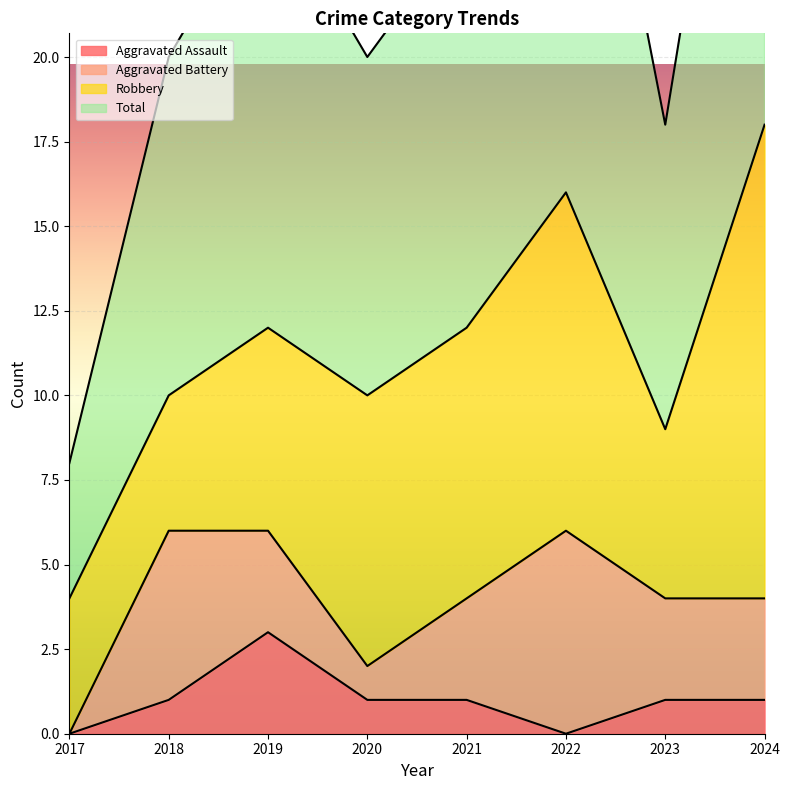

The value of Aggravated Assault at 2023 is 0. True or false?

False